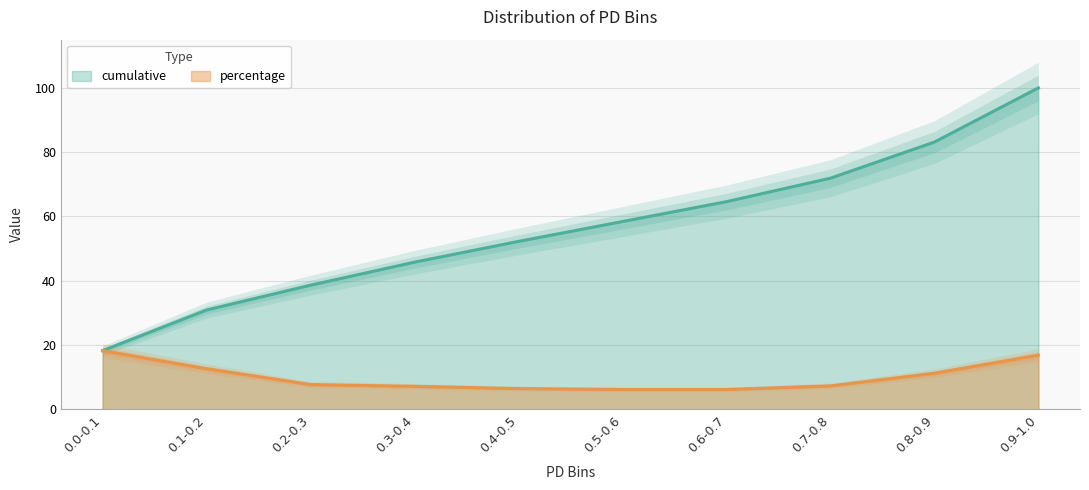

Which series has the widest spread of values?

cumulative